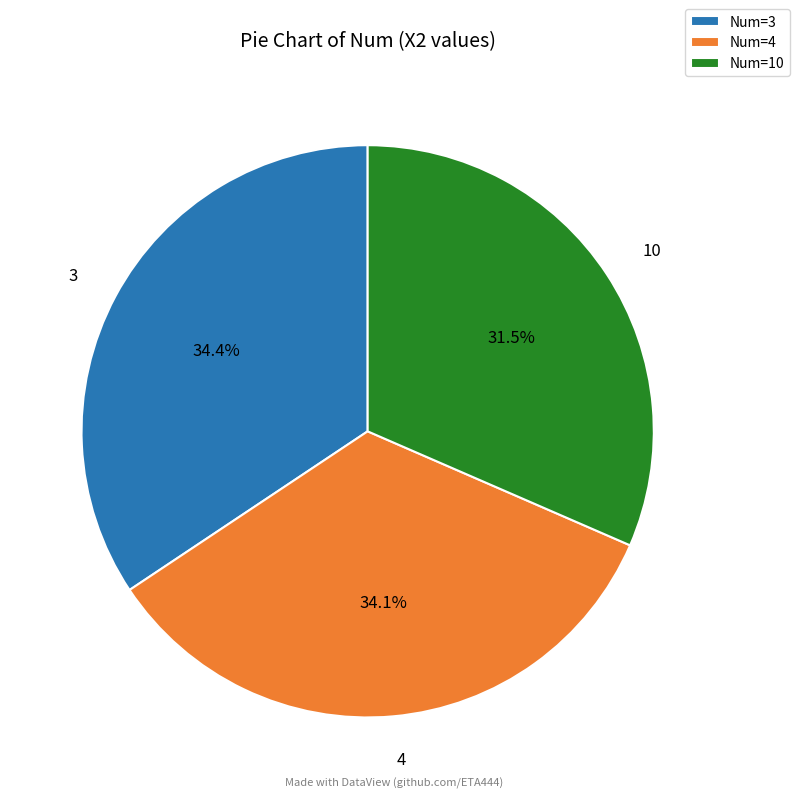

Which has a higher value, Num=4 or Num=10?

Num=4